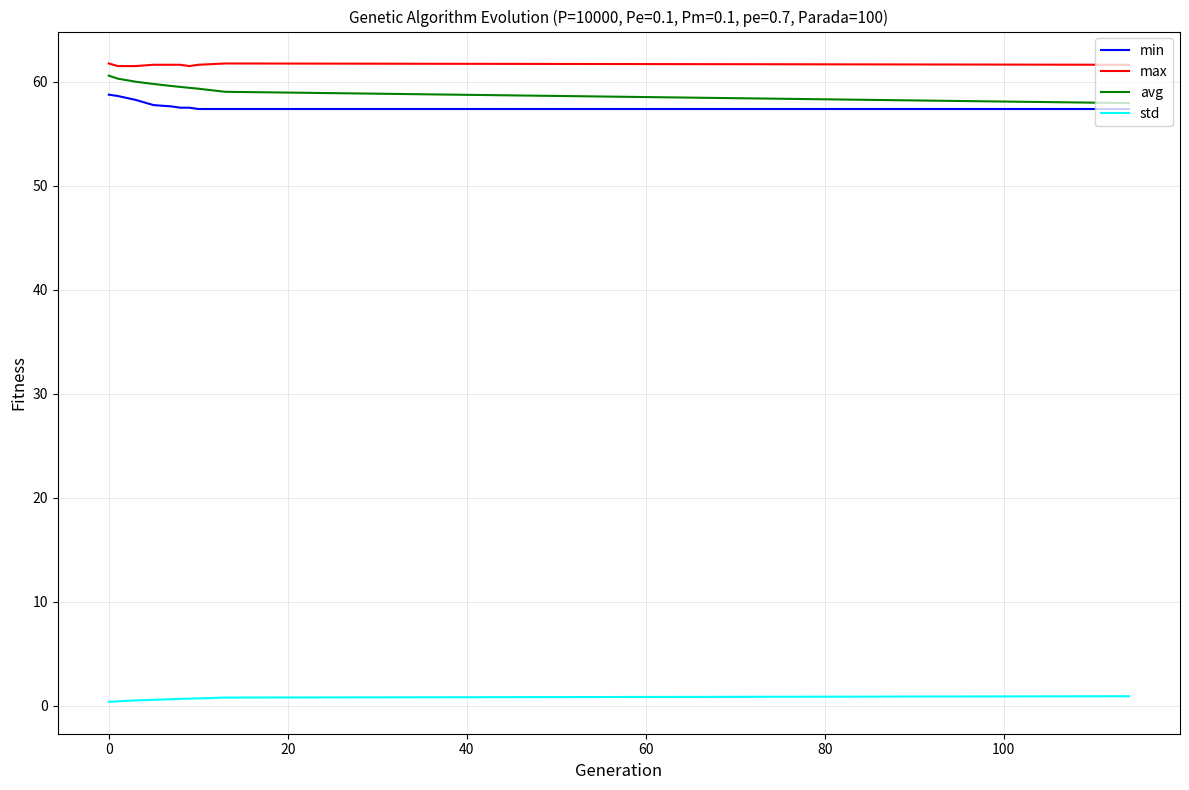

What is the minimum value for min?

57.4